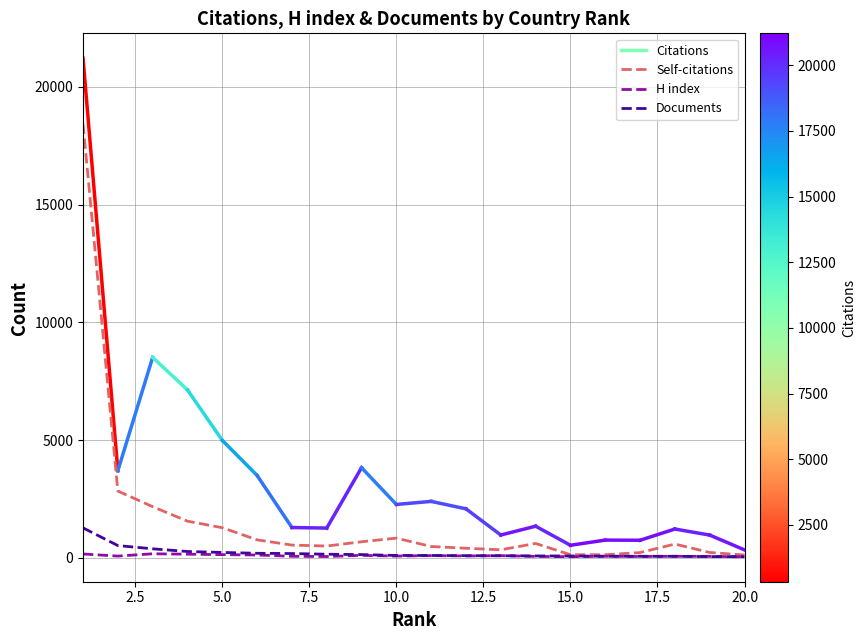

Which series has the largest total across all categories?

Self-citations